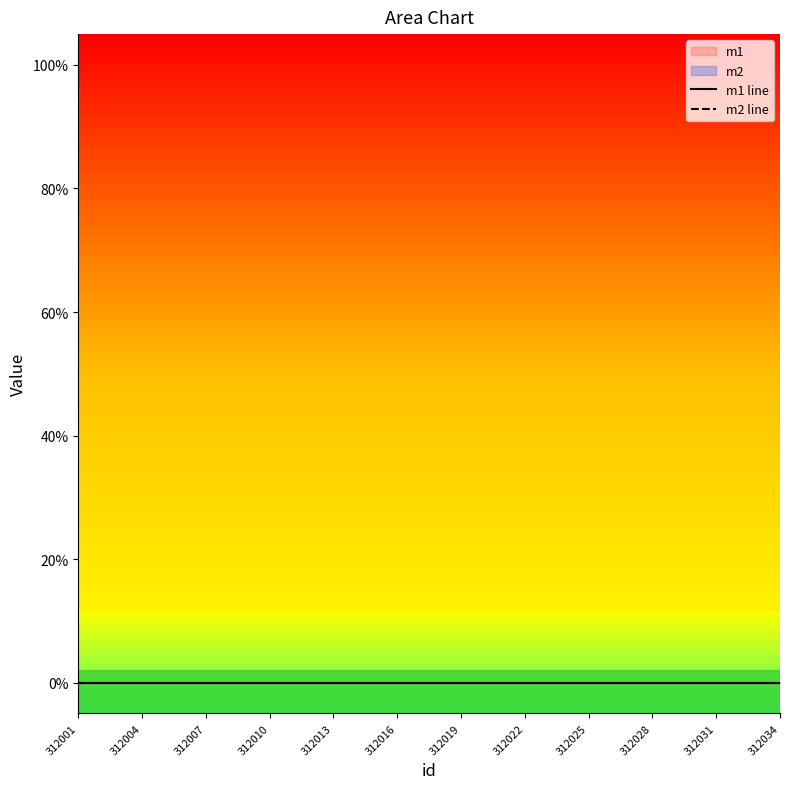

True or false: m1 line and m2 line cross at least once.

False